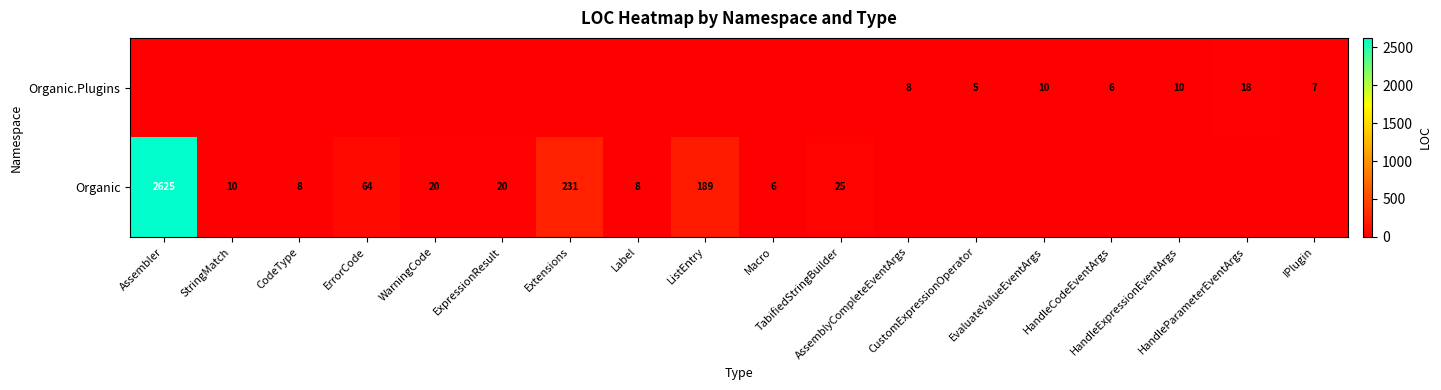

What is the difference between the Organic values at StringMatch and Assembler?

2615